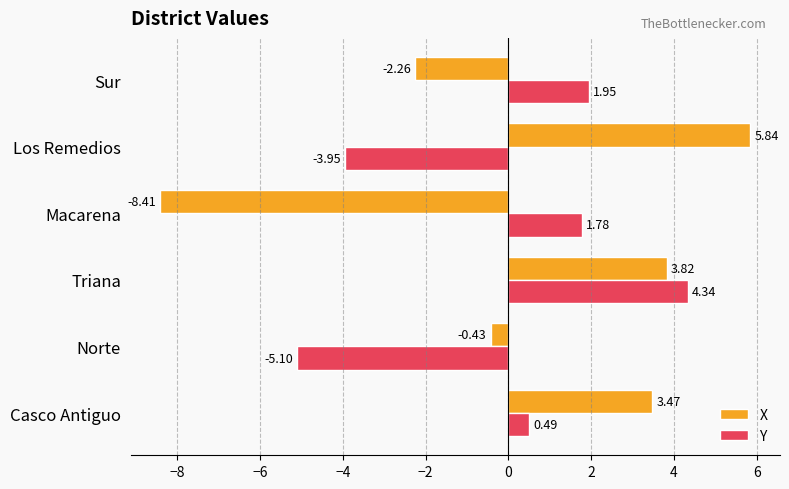

Rank the categories by X value from lowest to highest.

Macarena, Sur, Norte, Casco Antiguo, Triana, Los Remedios